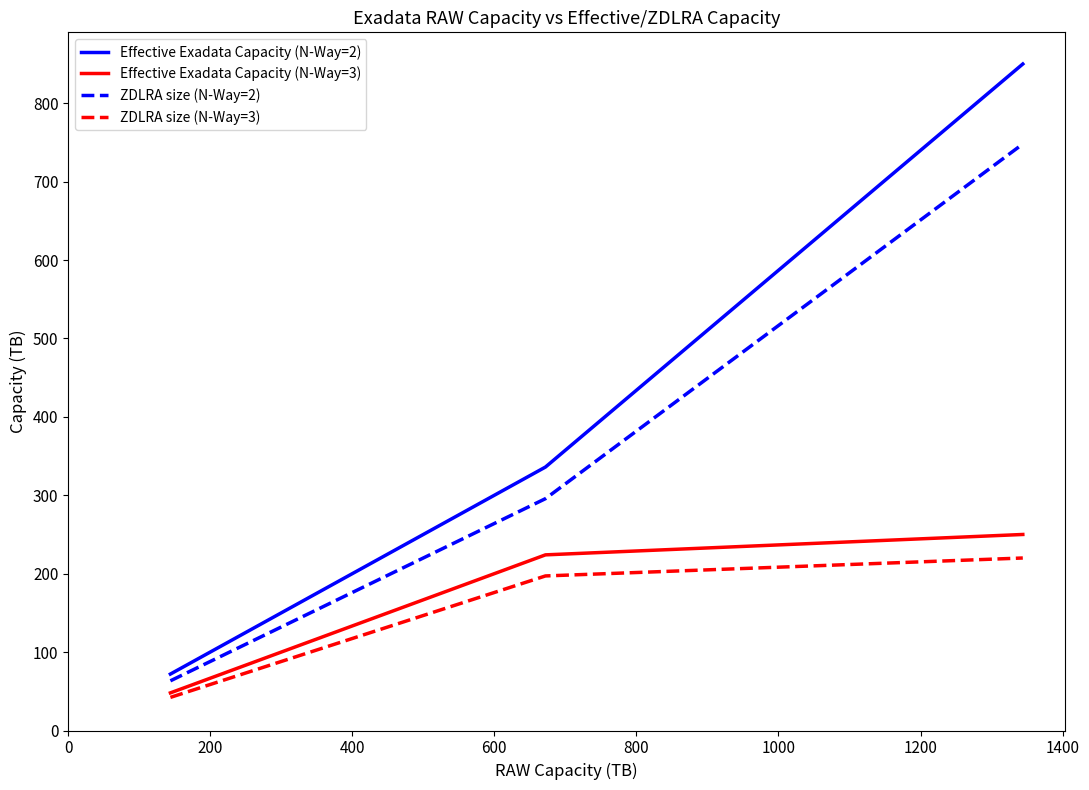

Which series has the largest range (max minus min)?

Effective Exadata Capacity (N-Way=2)